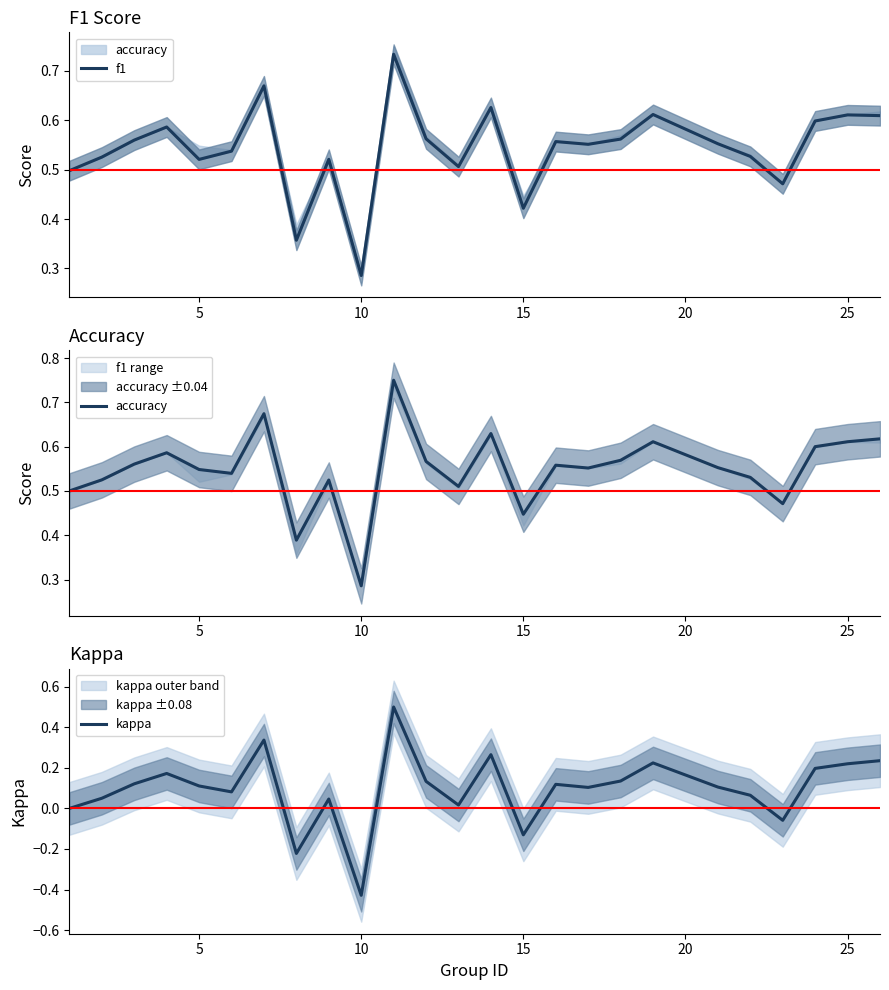

What is the sum of all f1 values?

13.6